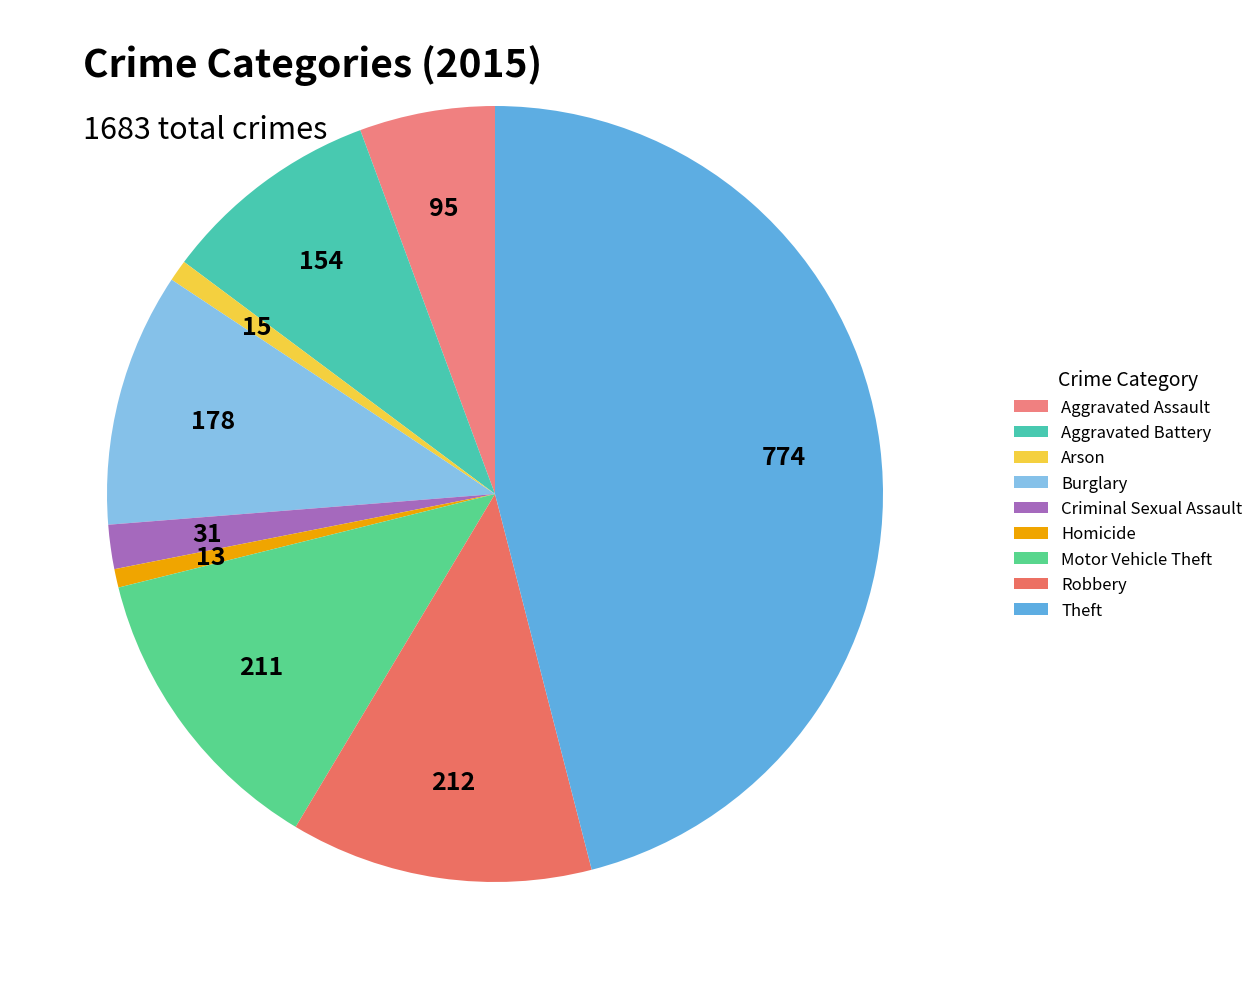

How many slices are in this pie chart?

9